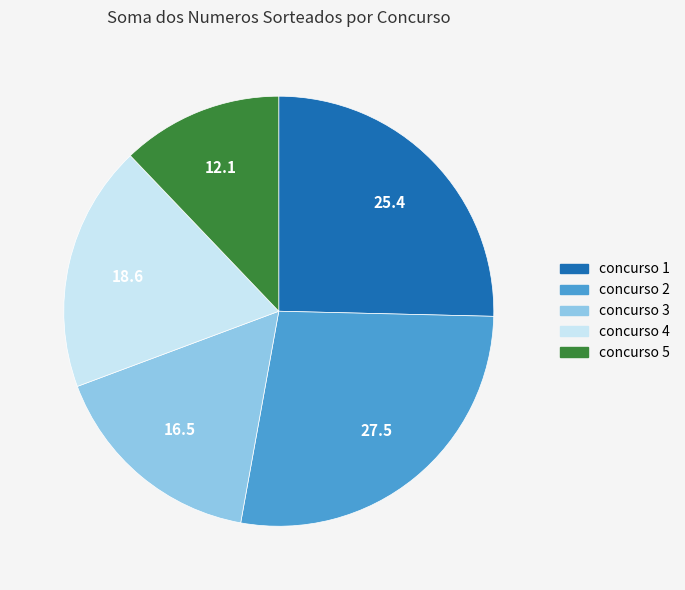

How many segments does this pie chart have?

5